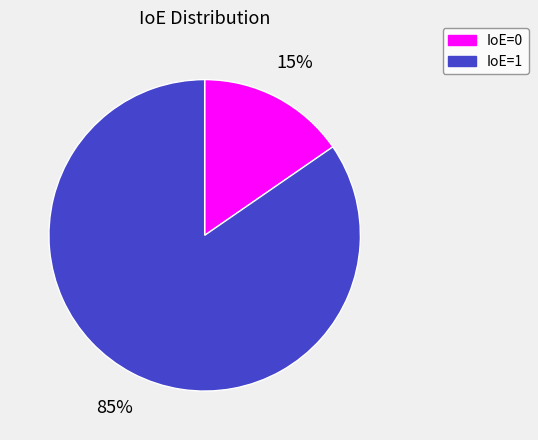

Which has a higher value, IoE=1 or IoE=0?

IoE=1